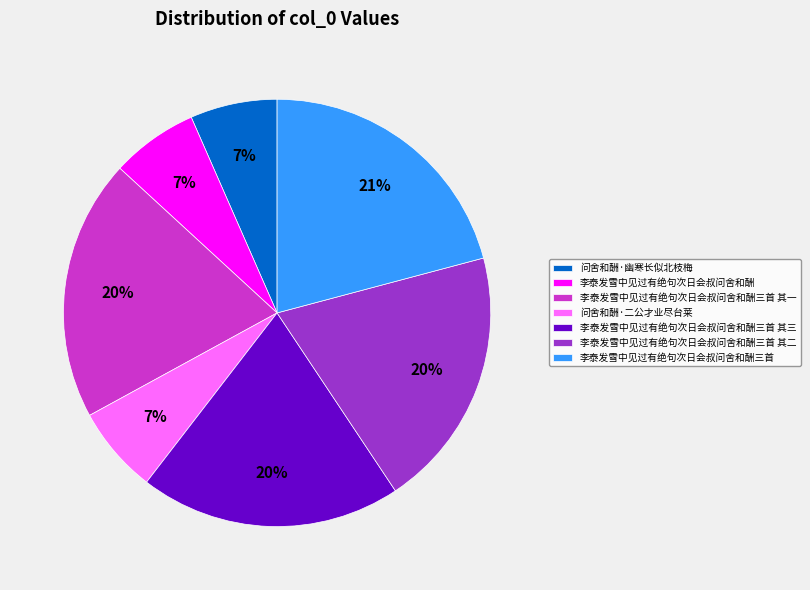

To the nearest percent, what percentage of the pie is 问舍和酬·二公才业尽台莱?

7%